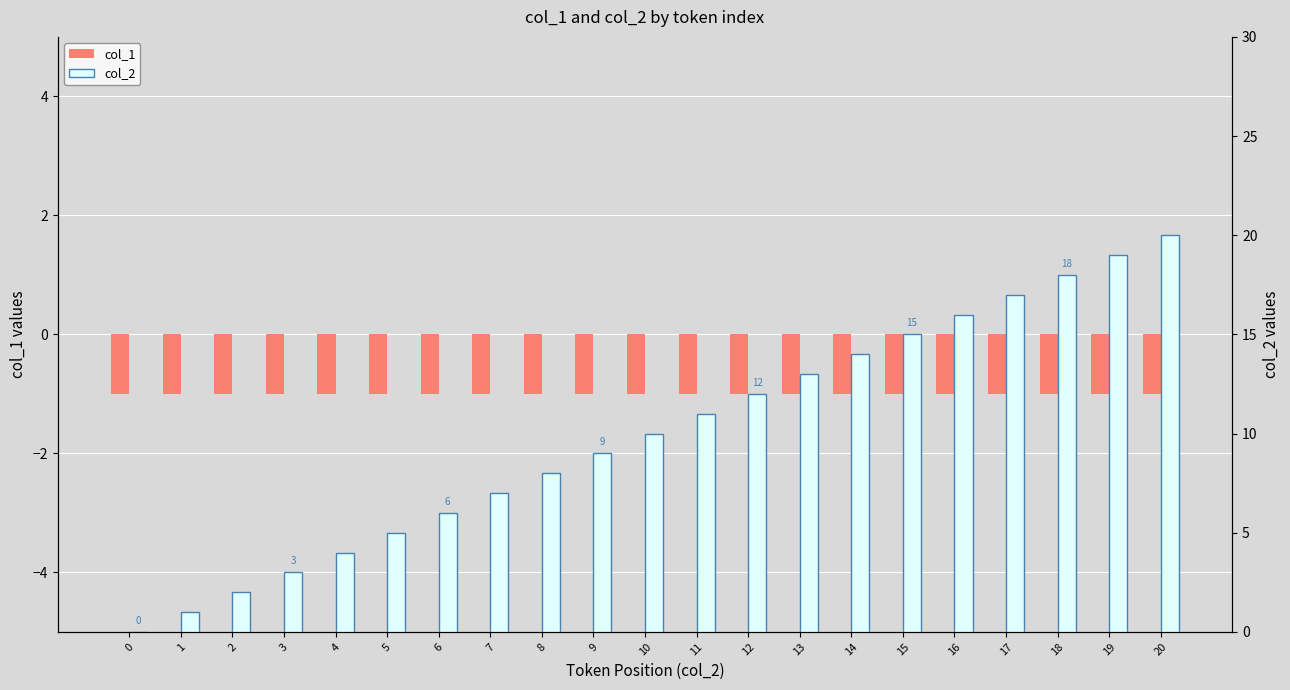

The col_2 series shows 7 at 5. True or false?

False